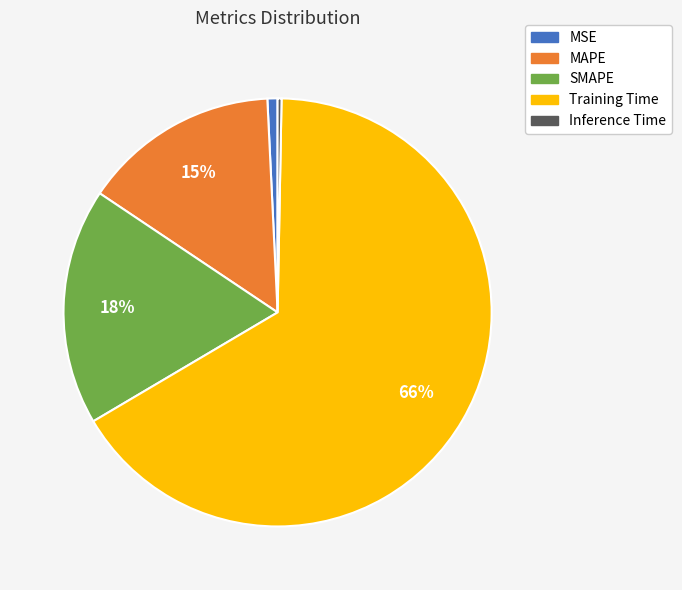

Which category has the biggest portion of the pie?

Training Time